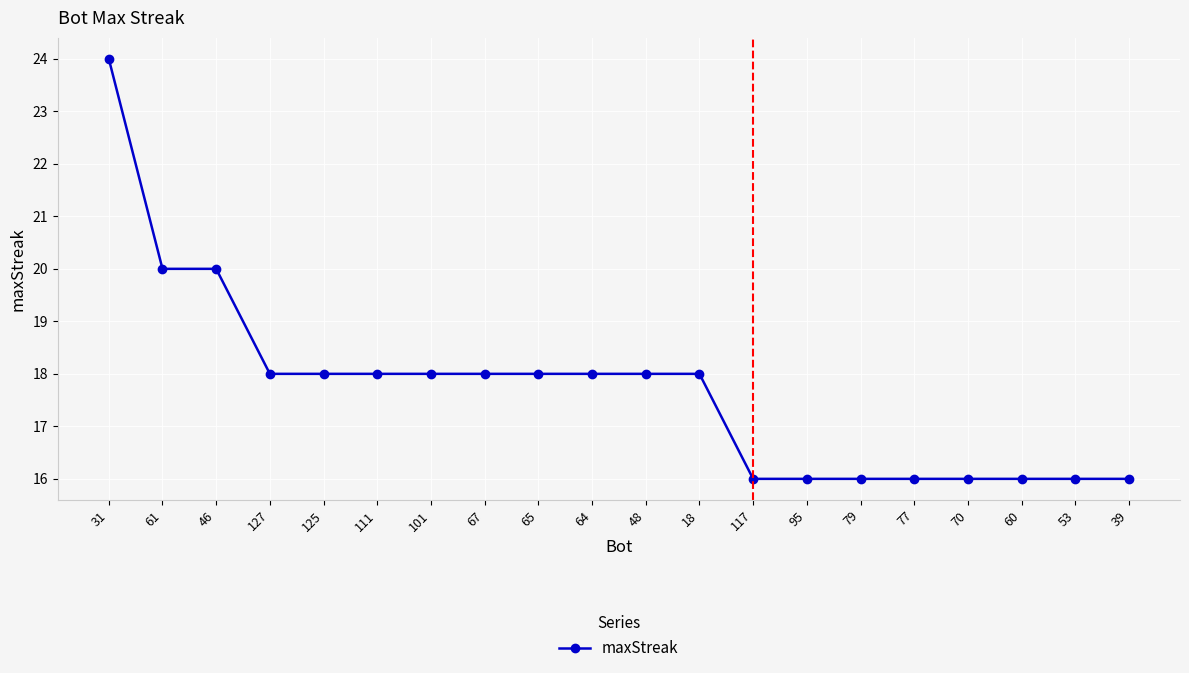

What is the greatest value displayed?

24